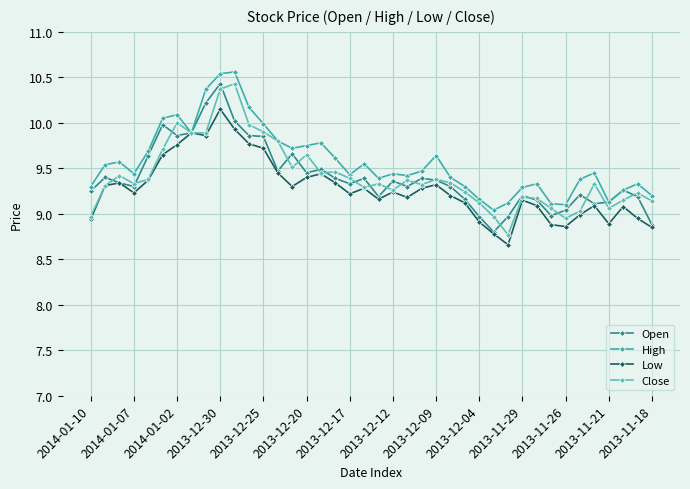

Count the number of data series in this chart.

4